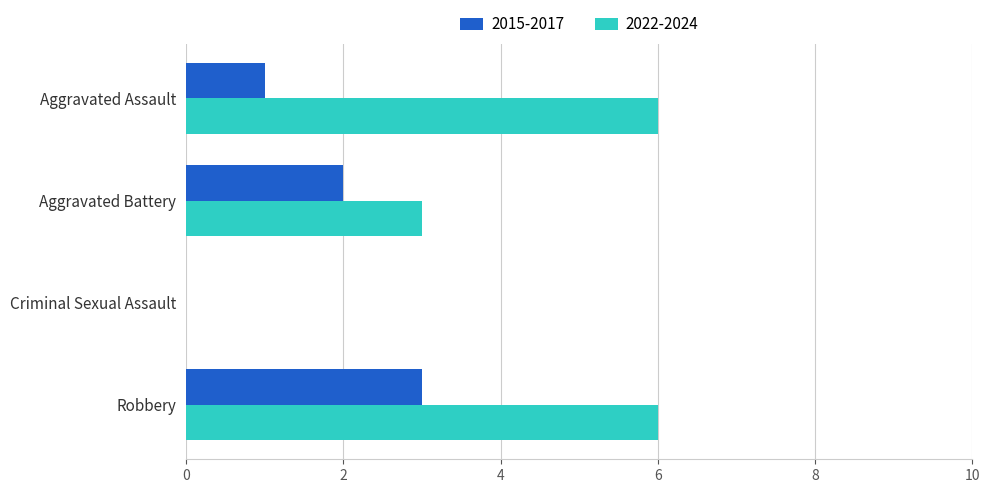

The value of 2015-2017 at Criminal Sexual Assault is 2. True or false?

False